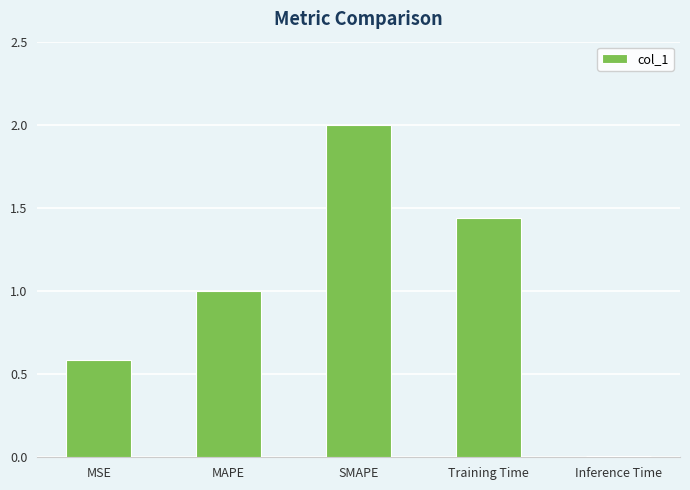

What is the sum of all values?

5.0